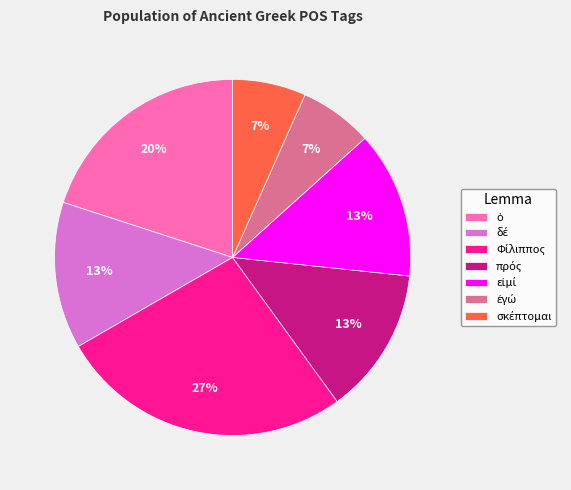

Does any single category account for the majority?

No